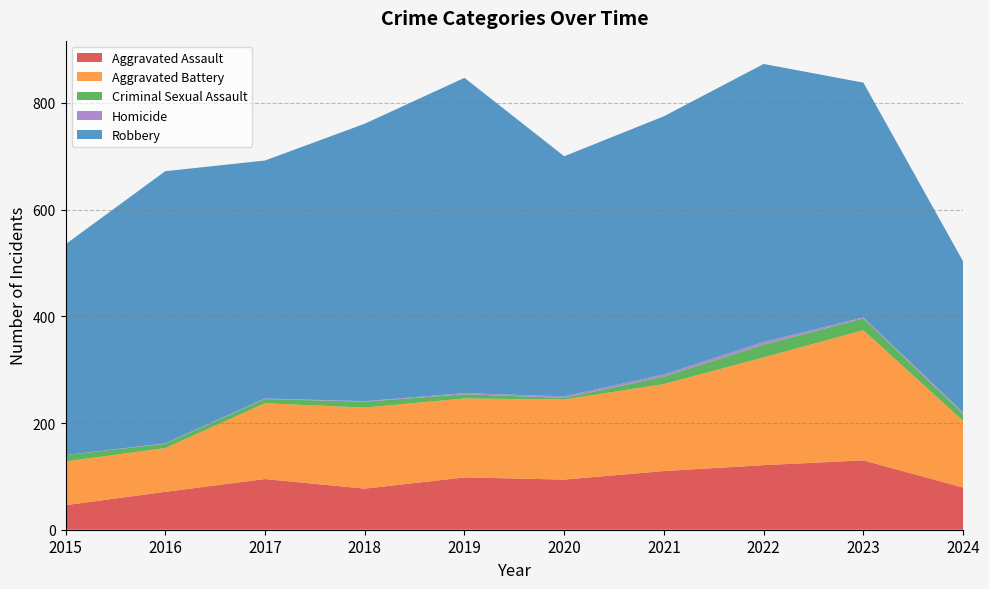

Reading right to left, list all the values displayed in this chart.

Aggravated Assault: 79	130	121	110	94	98	77	95	71	46
Aggravated Battery: 125	244	202	163	150	148	152	142	82	82
Criminal Sexual Assault: 13	22	24	14	3	8	11	8	8	12
Homicide: 3	2	5	4	3	2	1	1	1	0
Robbery: 283	440	521	484	450	591	520	446	510	395